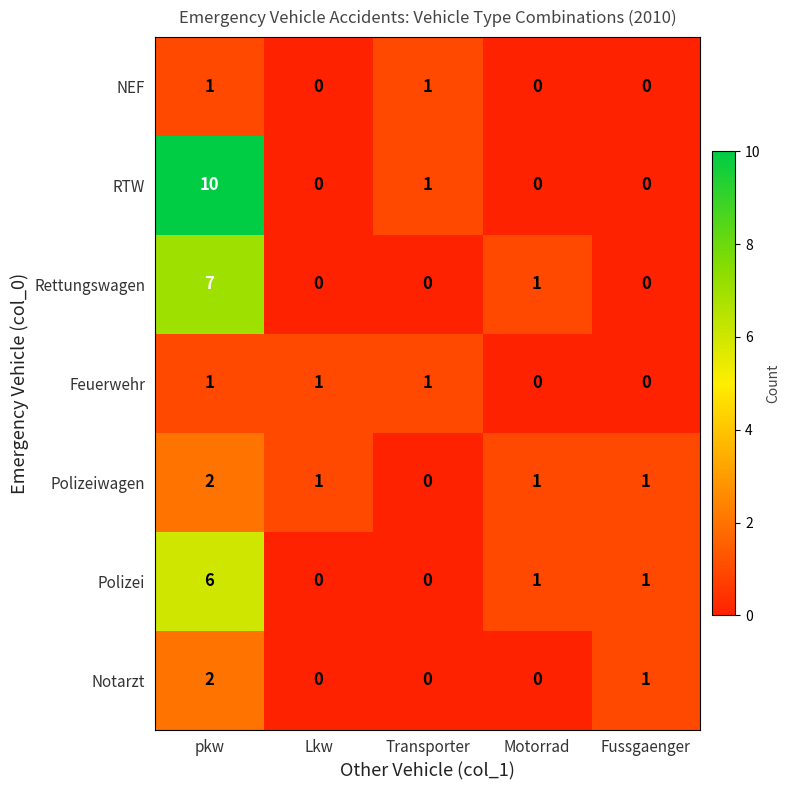

At which category is the sum across all series the highest?

pkw